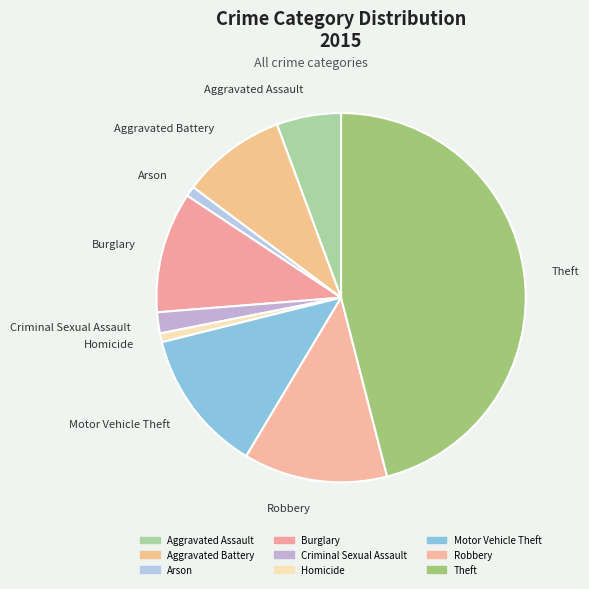

Which category has the biggest portion of the pie?

Theft